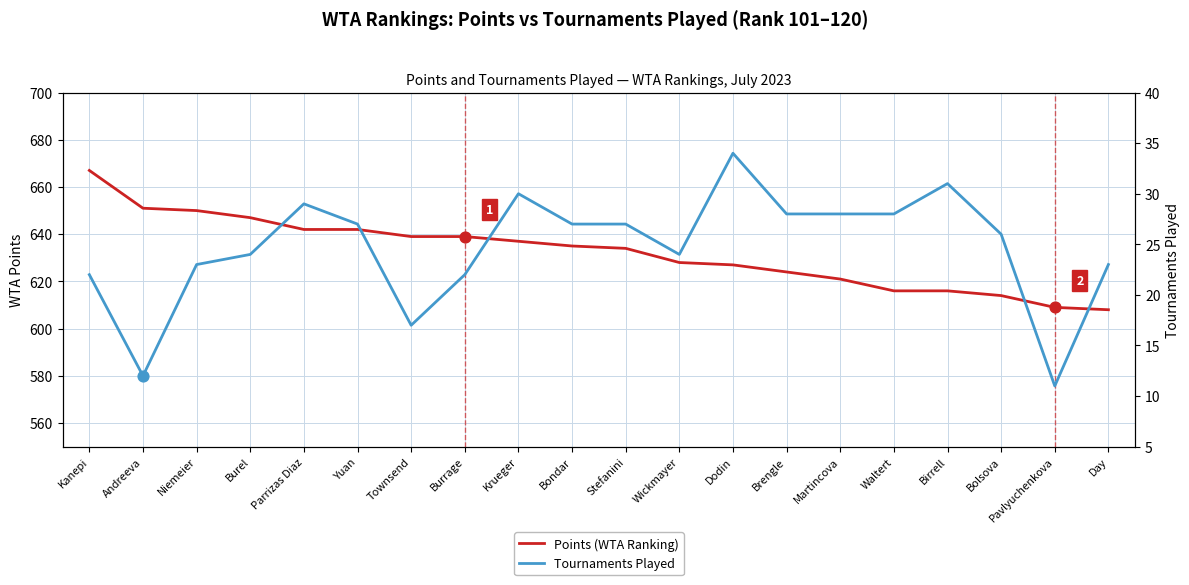

Which series contains the lowest Y value?

Tournaments Played